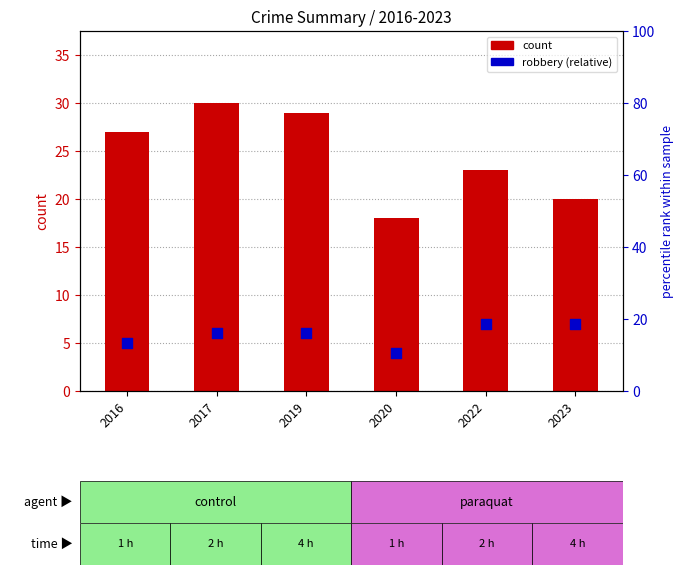

What are all the series names shown in the legend?

count, robbery (relative)